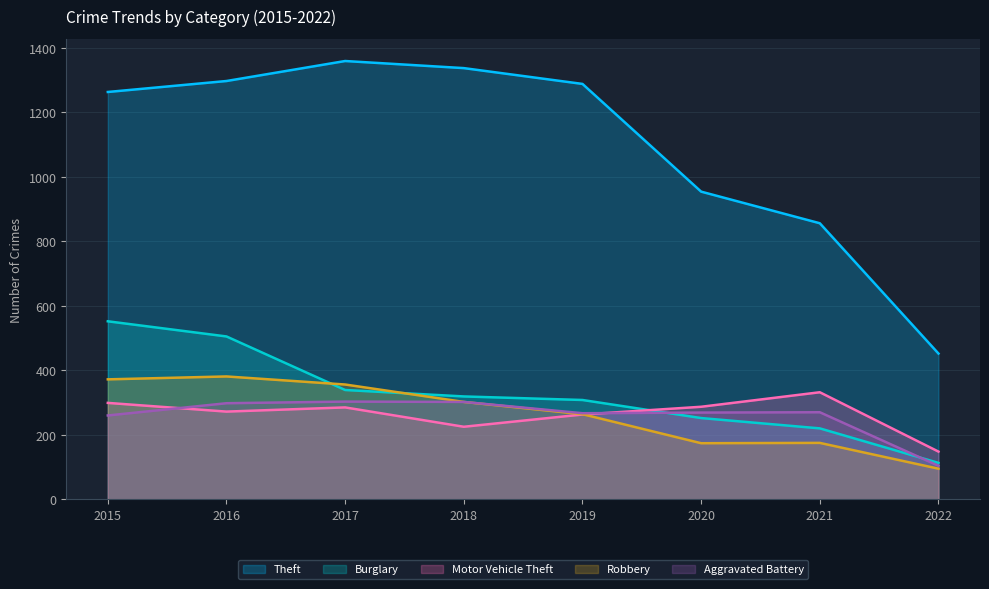

How many lines are shown in the chart?

5